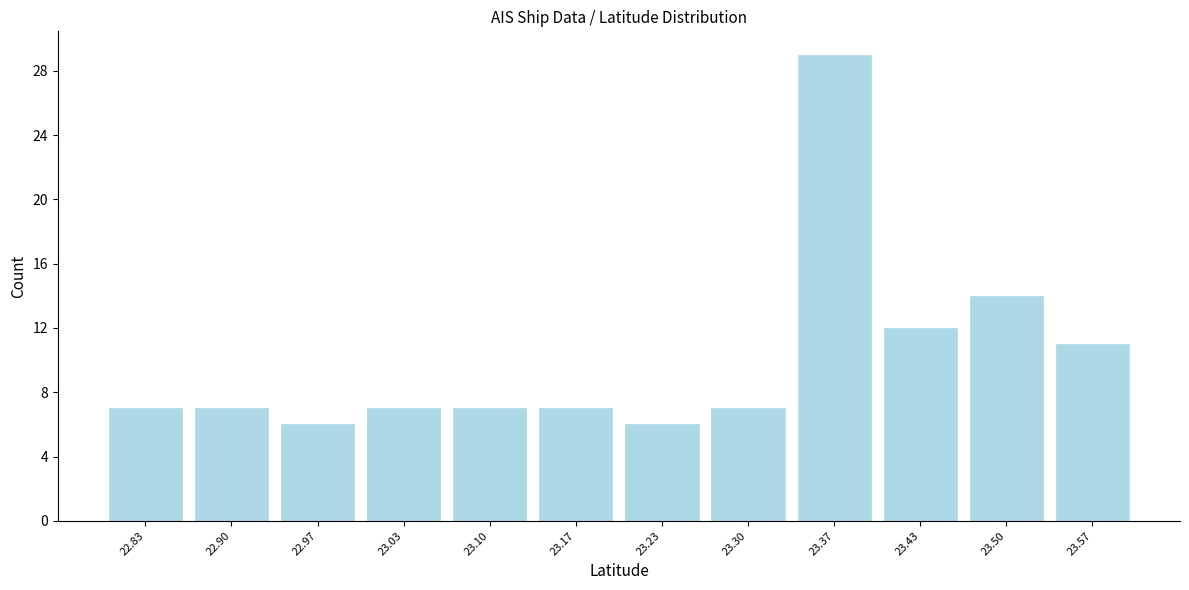

Which range on the x-axis has the tallest bar?

23.33 to 23.40